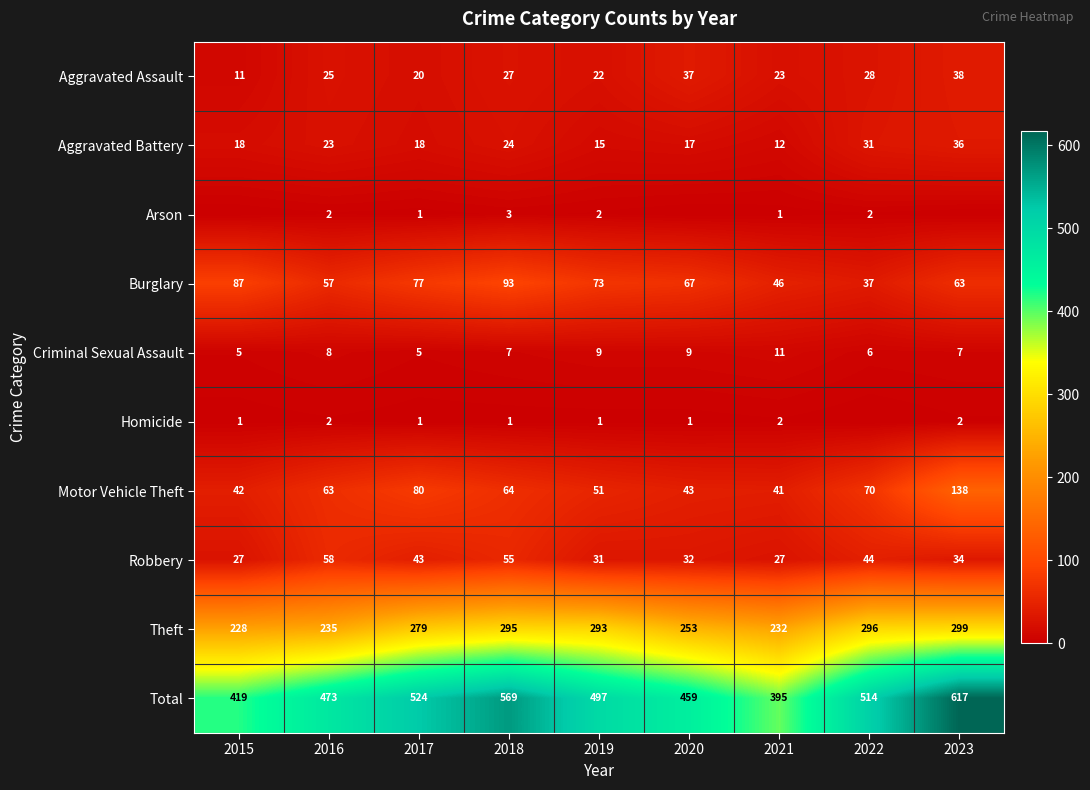

How many data points in Criminal Sexual Assault are less than 7?

3